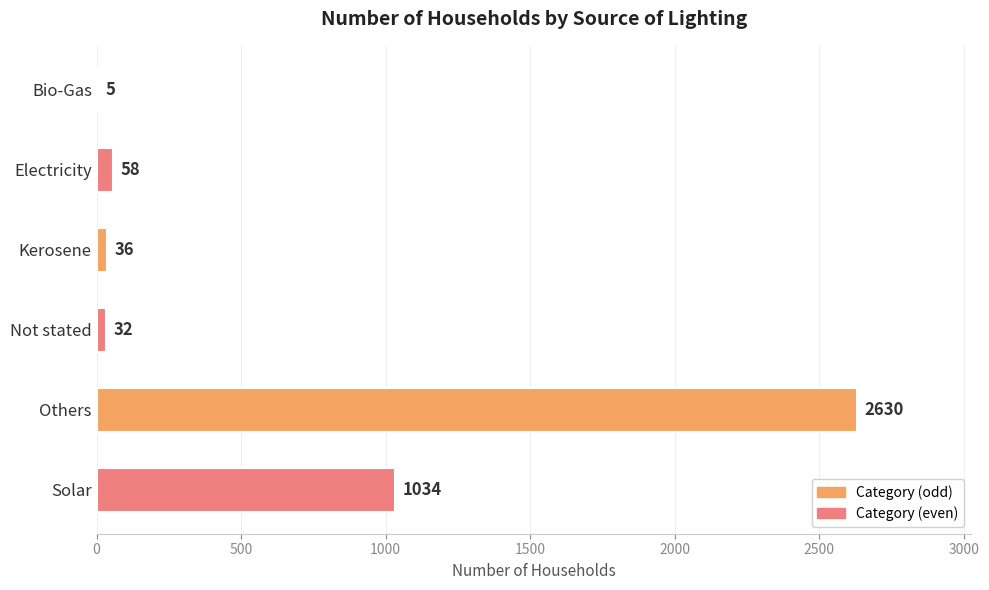

What is the change in value from Electricity to Not stated?

-26